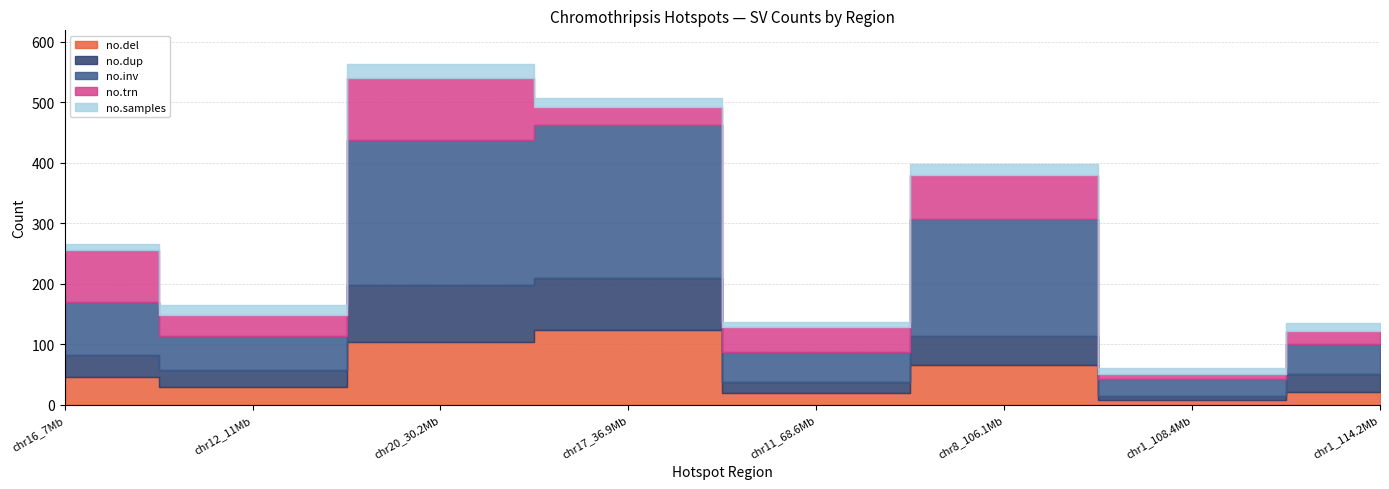

What is the value of the no.samples point at the 8th from the left?

18